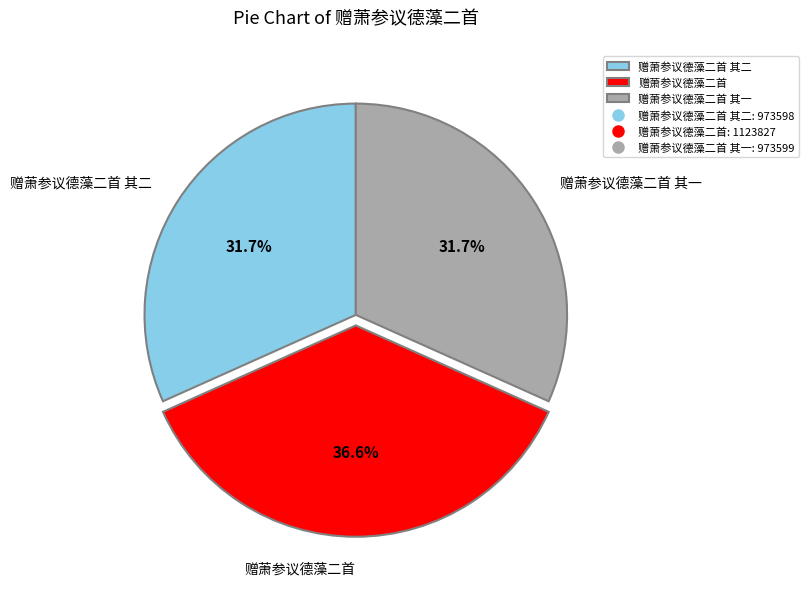

To the nearest percent, what percentage of the pie is 赠萧参议德藻二首?

37%